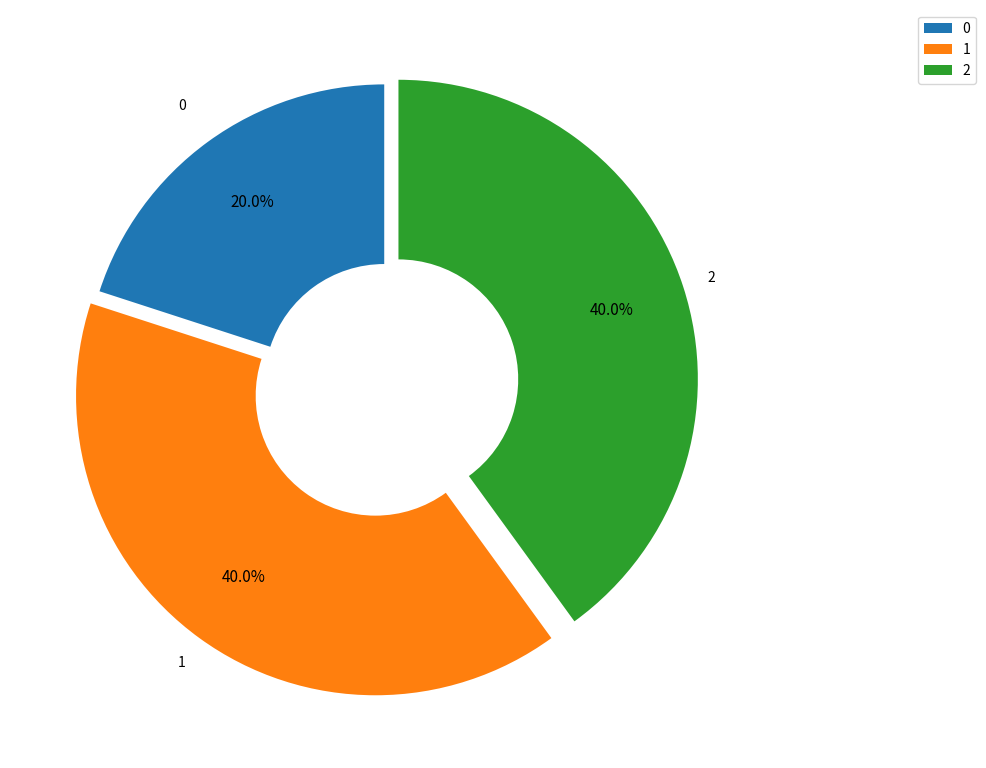

What is the total percentage of 0 and 2?

60.0%